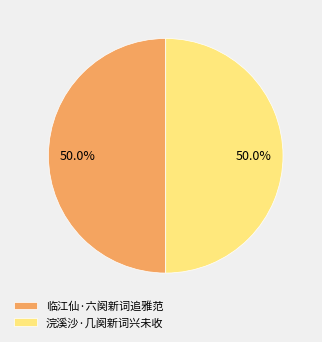

To the nearest percent, what portion does 临江仙·六阕新词追雅范 represent?

50%